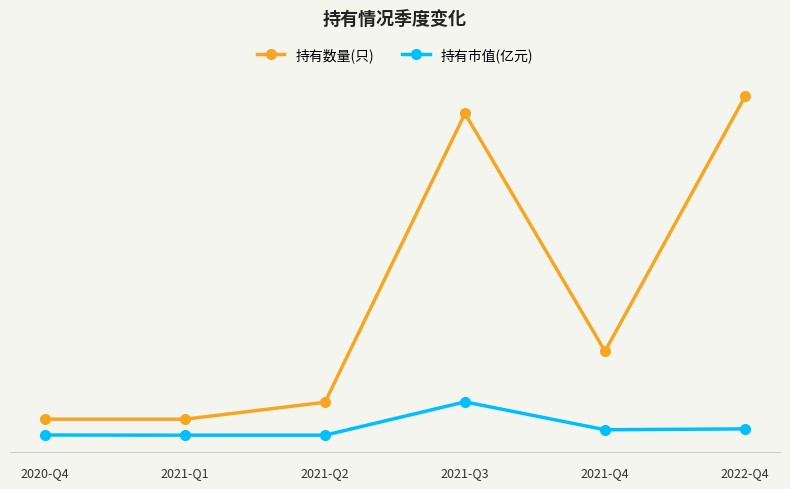

Where is 持有数量(只) nearest to the value 10?

2021-Q4